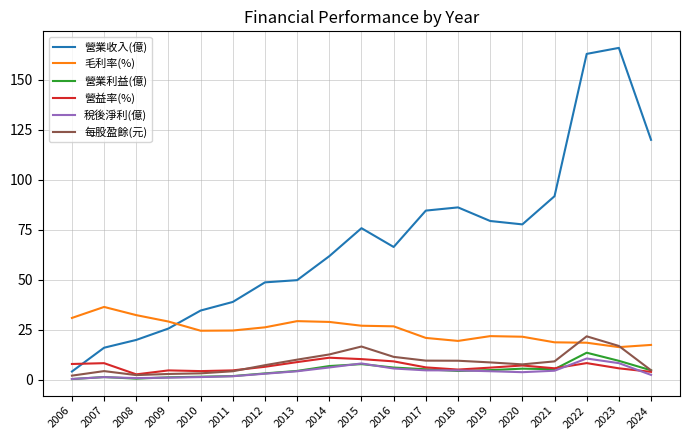

True or false: 營益率(%) and 毛利率(%) cross at least once.

False